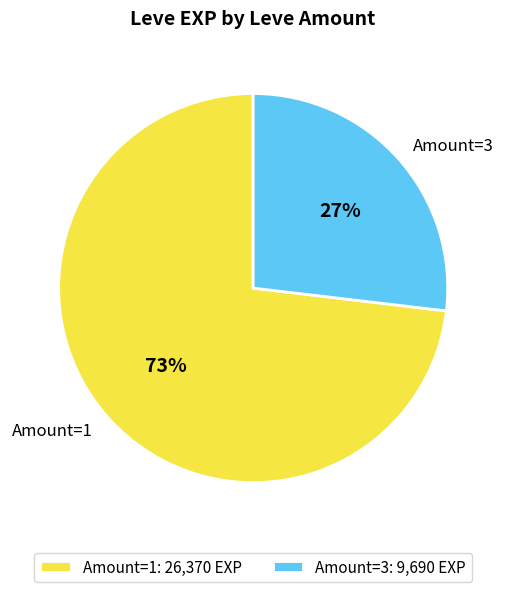

Is there a majority slice in this chart?

Yes